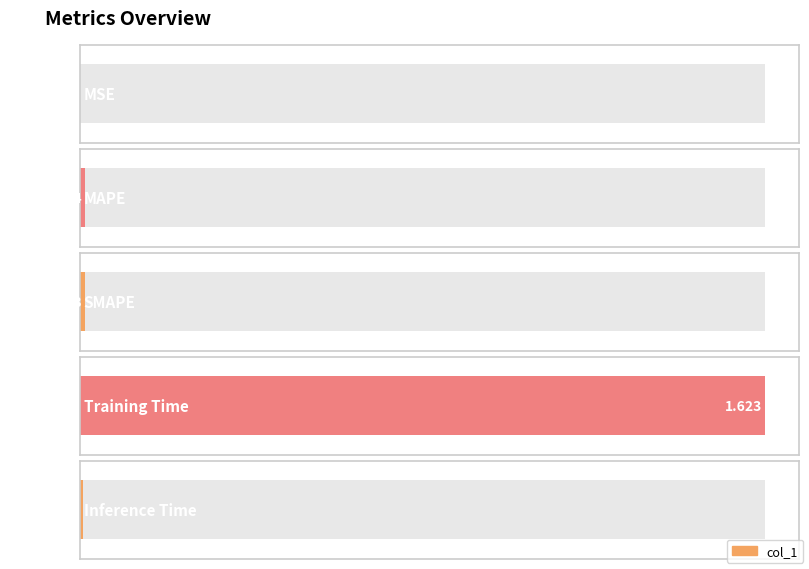

Is it true that the value at SMAPE is 0.0?

True